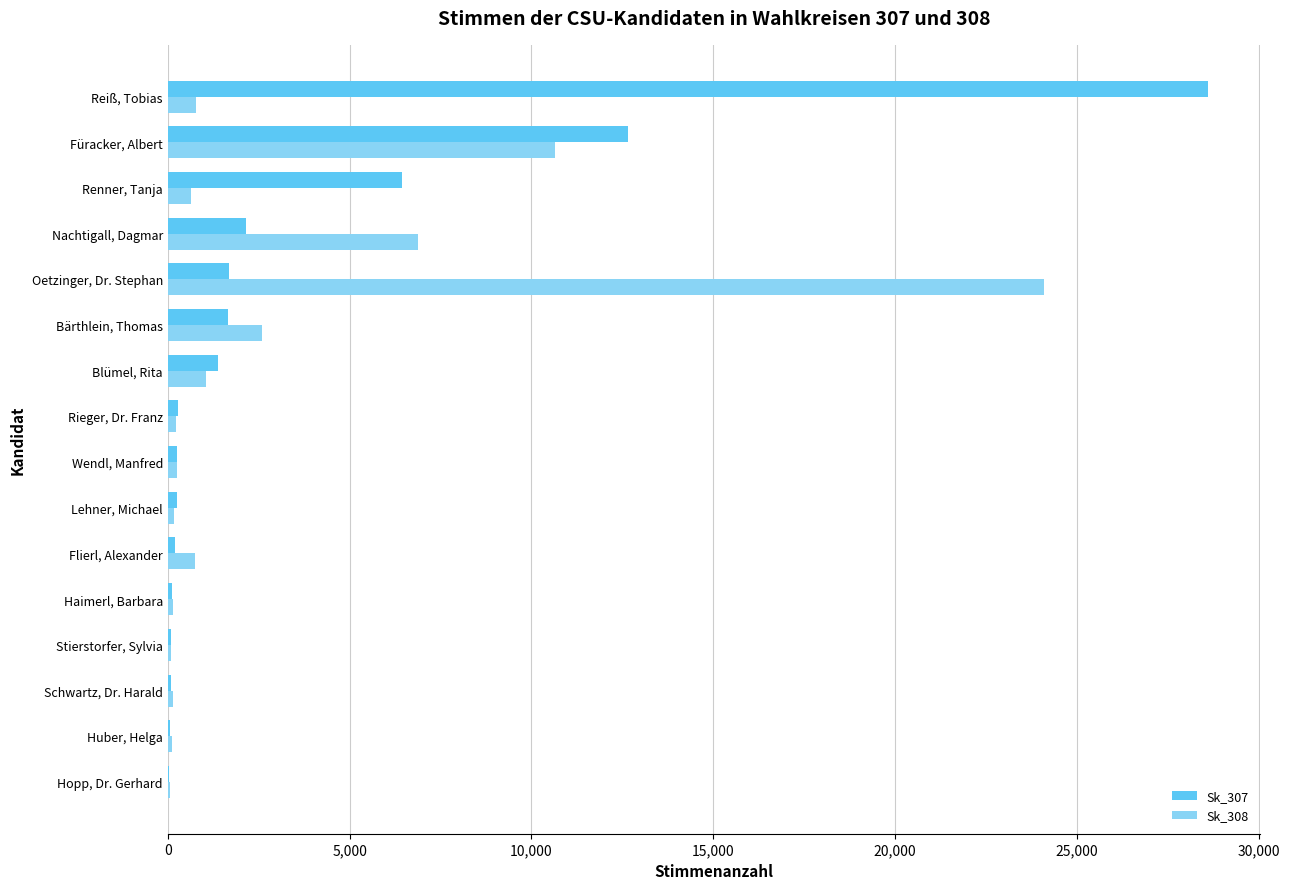

The Sk_308 series shows 10748 at Nachtigall, Dagmar. True or false?

False